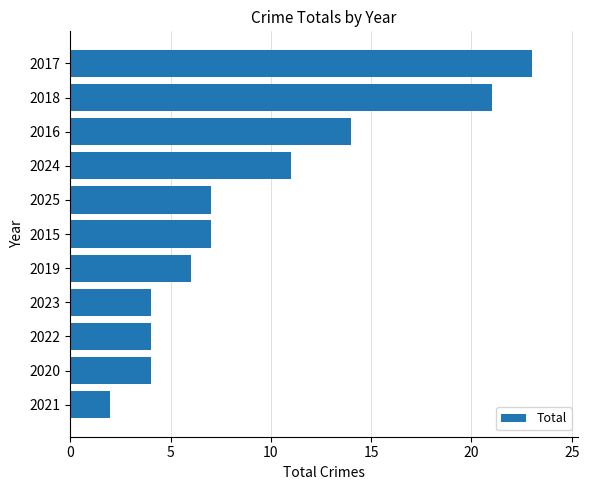

Where is the data nearest to the value 12?

2024